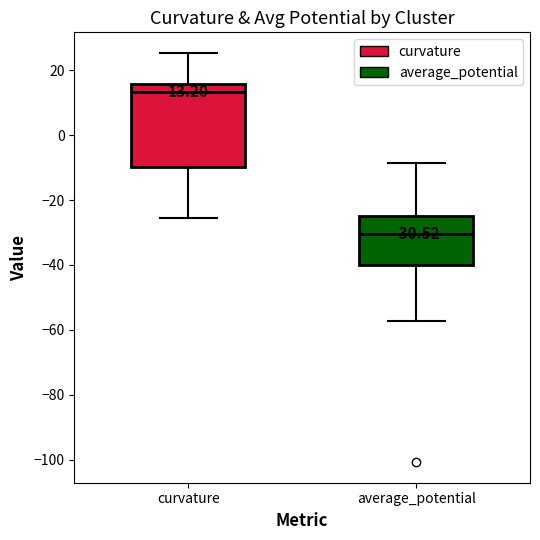

Comparing the boxes themselves (not the whiskers), which one is the tallest?

curvature